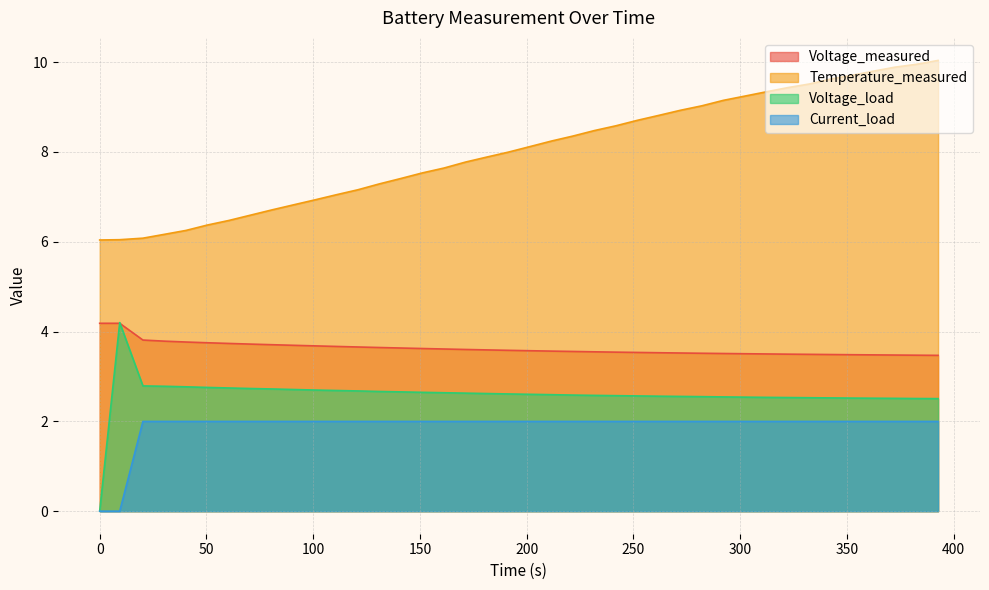

How many values in the Current_load series are below 1?

2